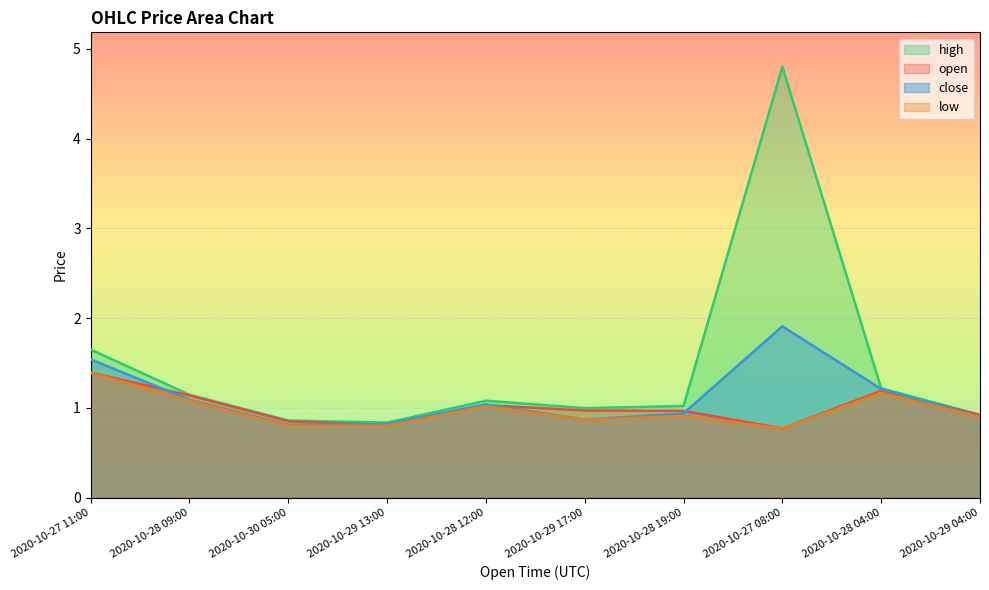

At which category is the sum across all series the highest?

2020-10-27 08:00